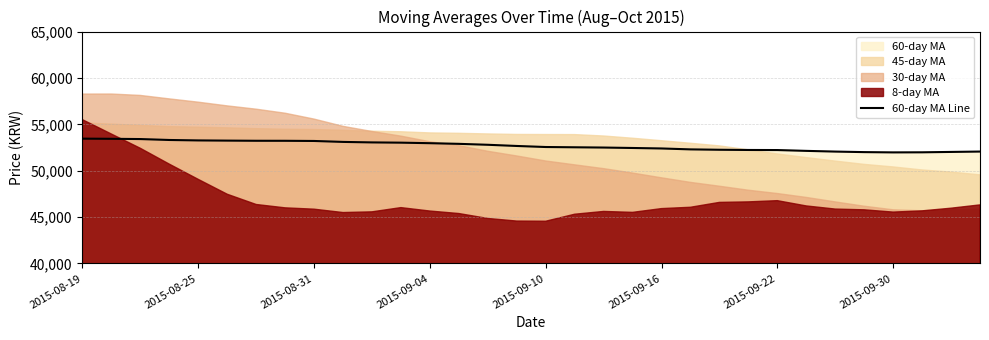

Which has a higher value, 2015-09-04 or 21?

2015-09-04